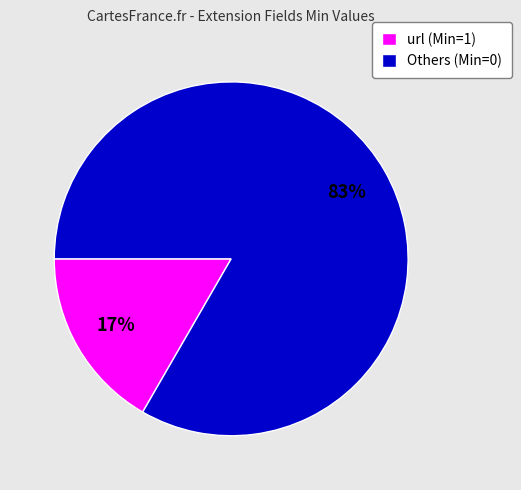

Which category has the smallest portion of the pie?

url (Min=1)